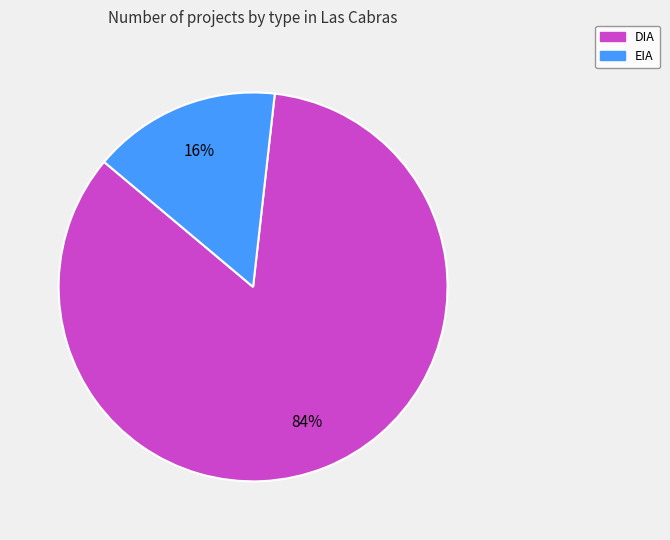

How many segments does this pie chart have?

2